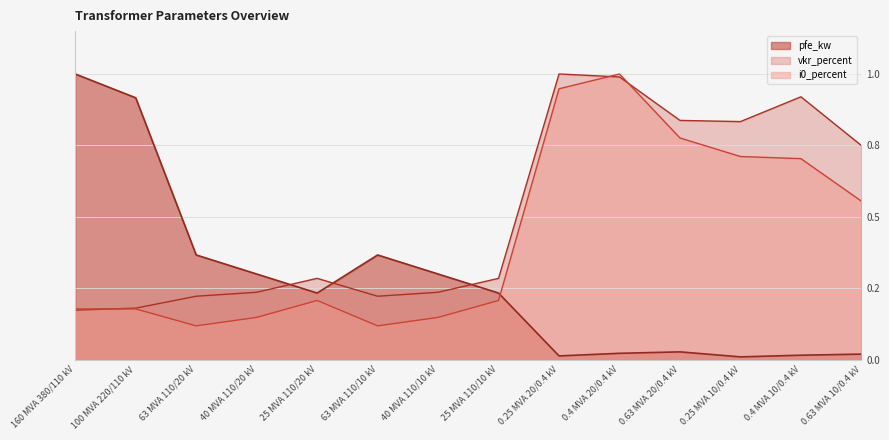

Read the i0_percent value at 0.25 MVA 10/0.4 kV.

0.7